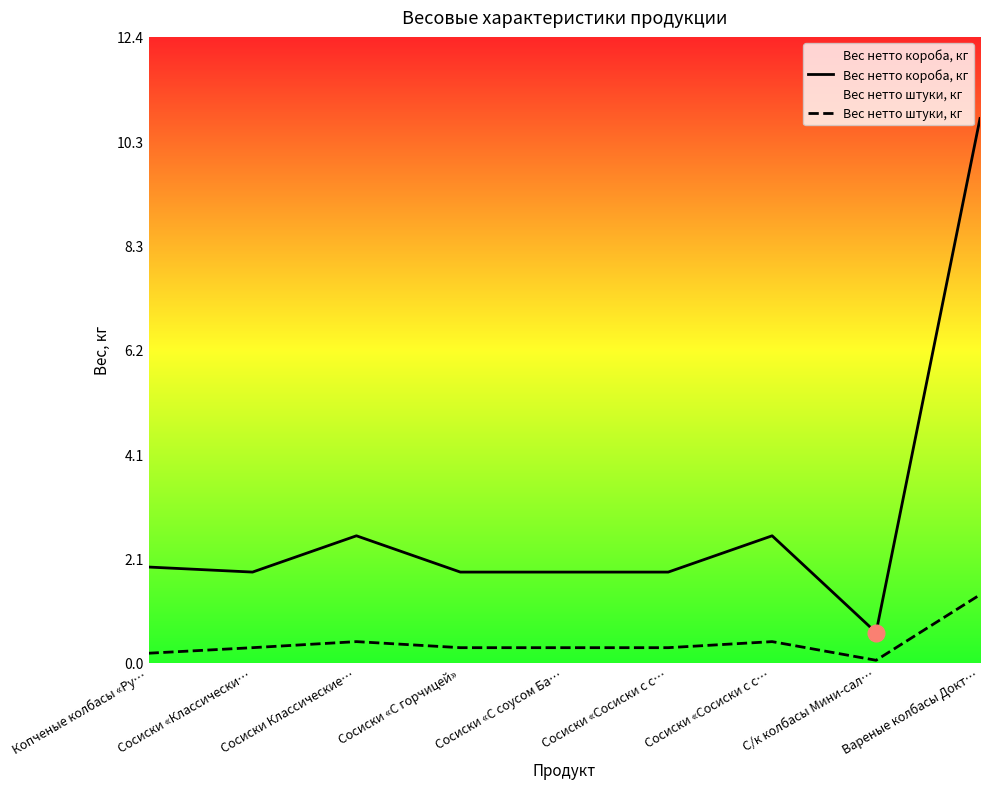

Where does the Вес нетто короба, кг series first go above 1?

Копченые колбасы «Ру…